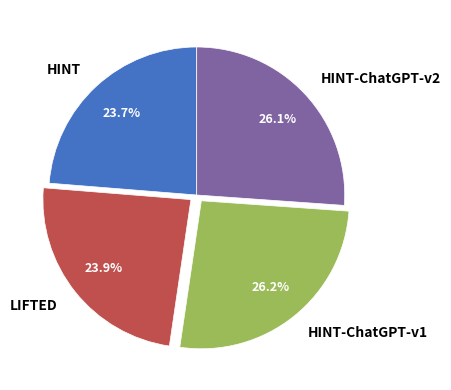

Between LIFTED and HINT-ChatGPT-v2, which is larger?

HINT-ChatGPT-v2